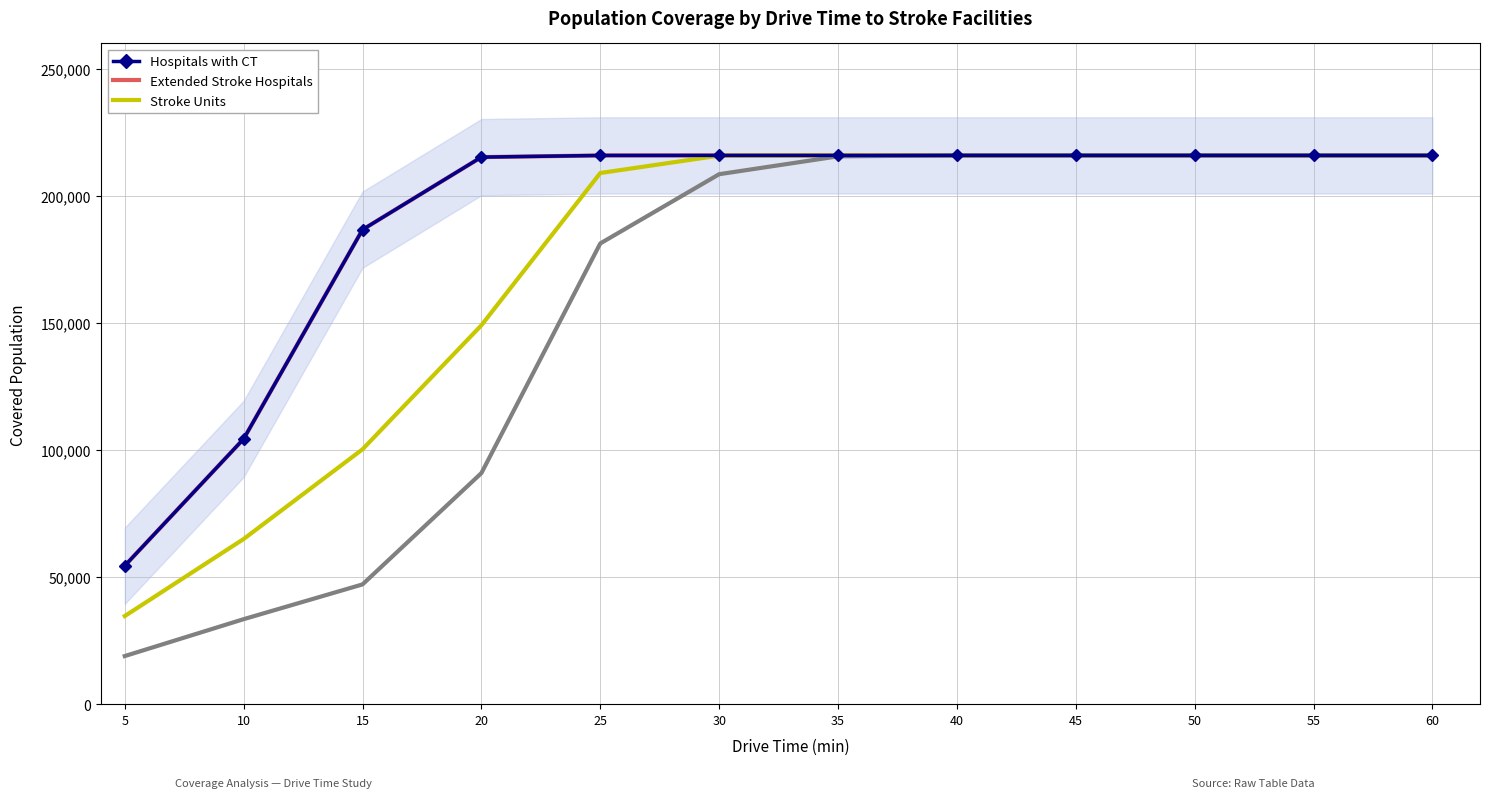

What is the lowest value of the Hospitals with CT series?

54472